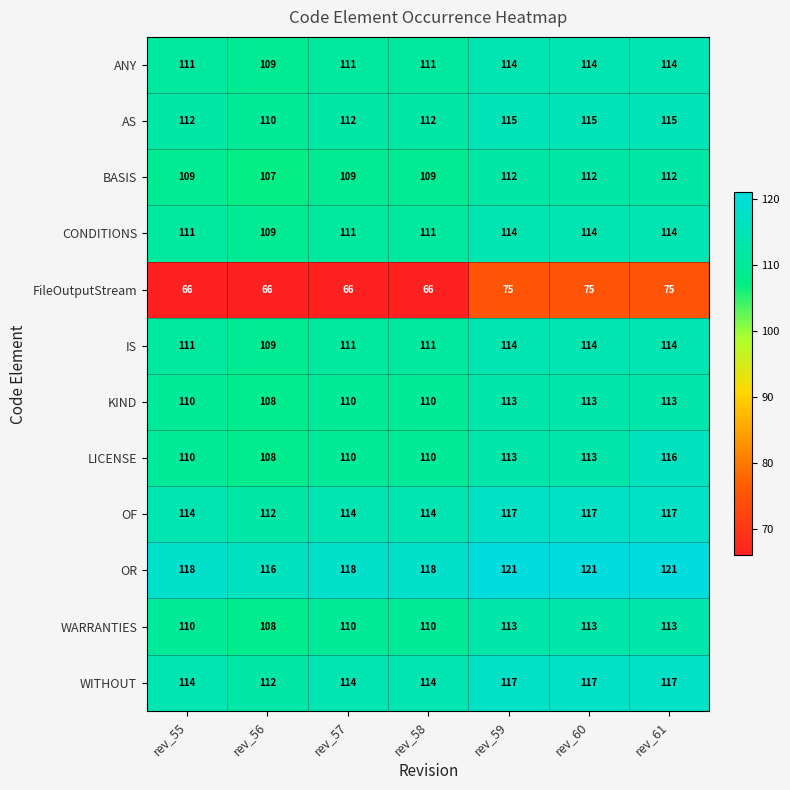

What is the difference between the LICENSE values at rev_59 and rev_55?

3